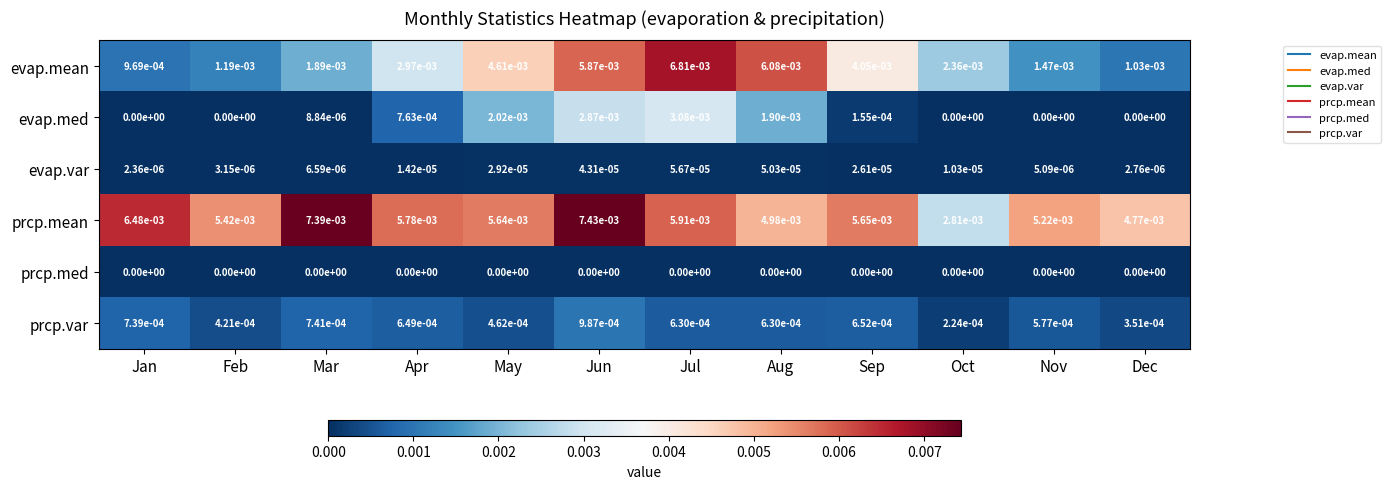

How many distinct data groups are displayed?

6